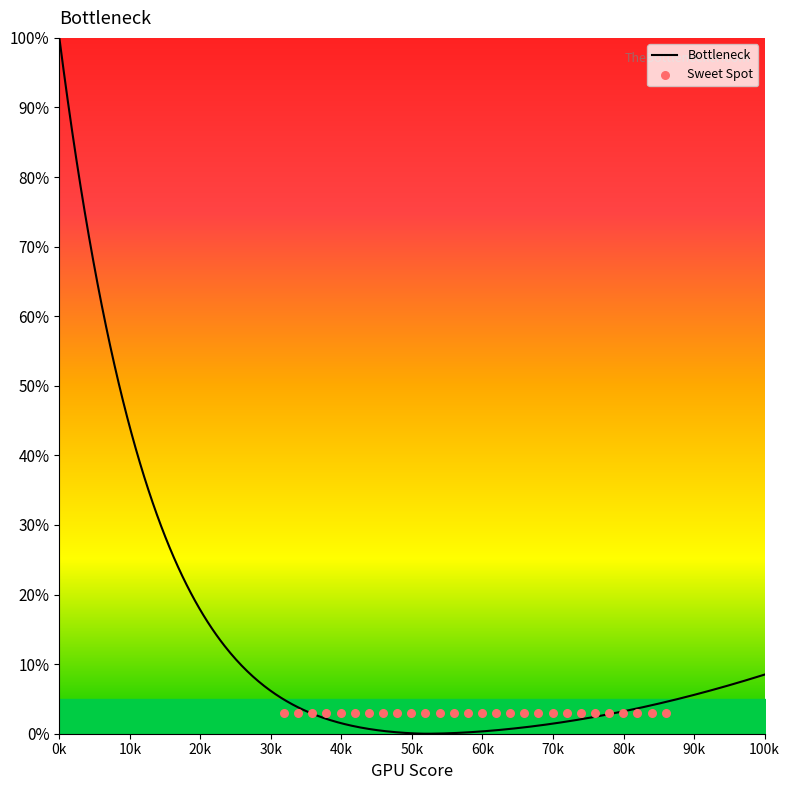

At how many categories does at least one series exceed 31?

15